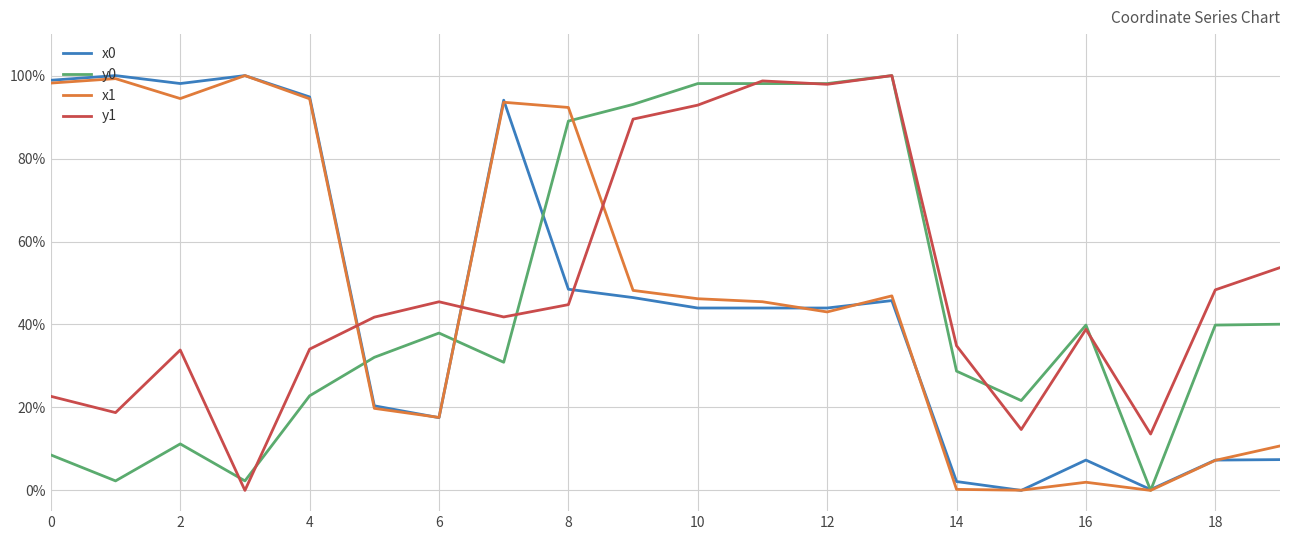

What is the maximum value for y1?

100.0